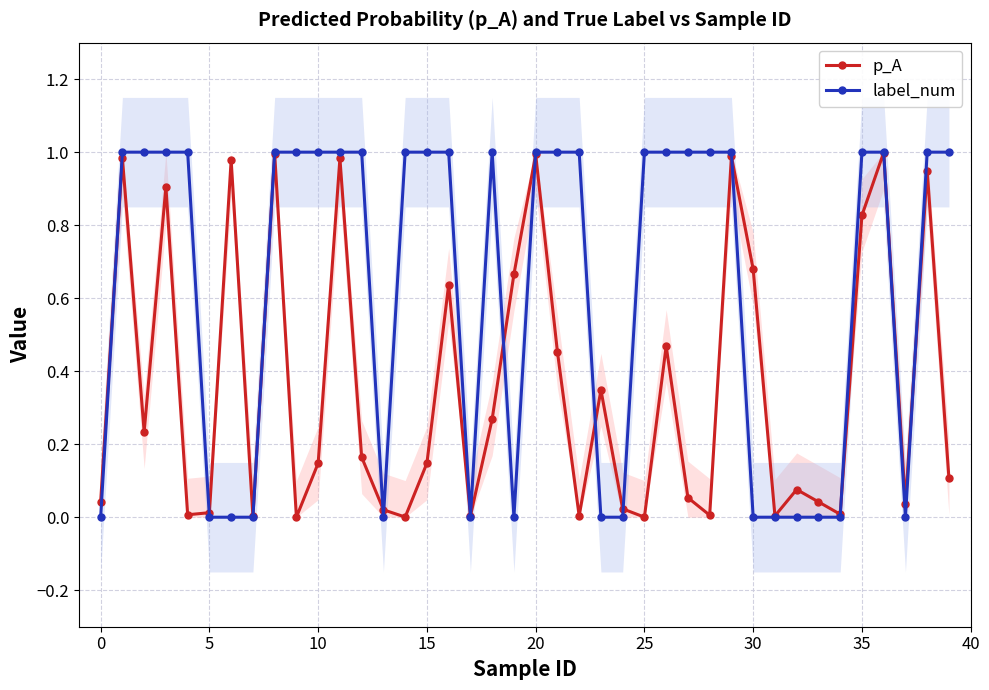

What is the label of the 27th point from the right?

13